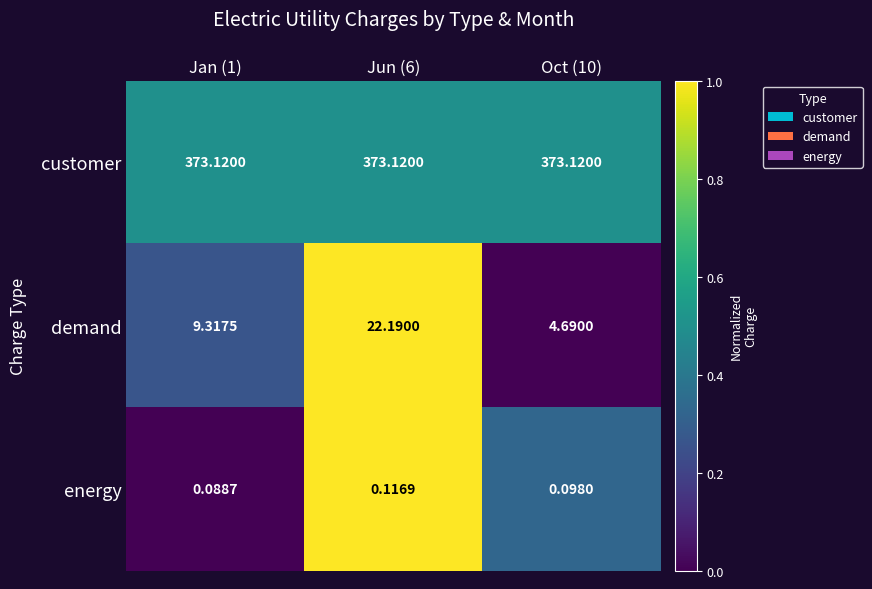

What is the total value across all series at Oct (10)?

377.9